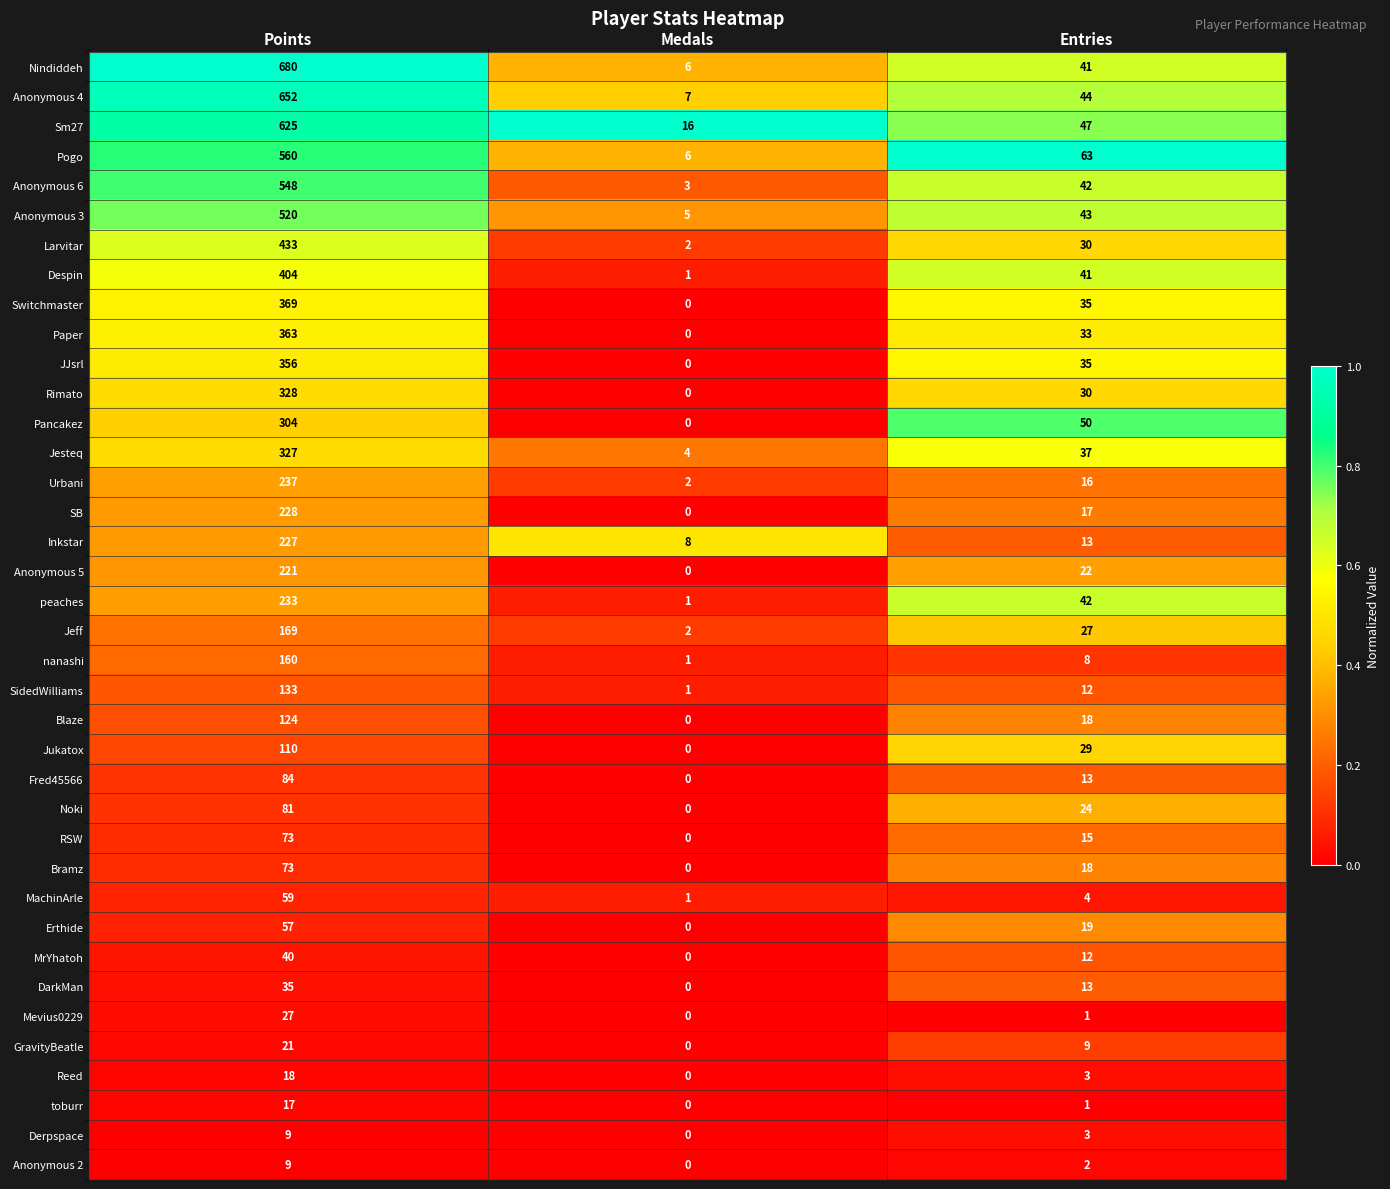

What is the maximum value for JJsrl?

356